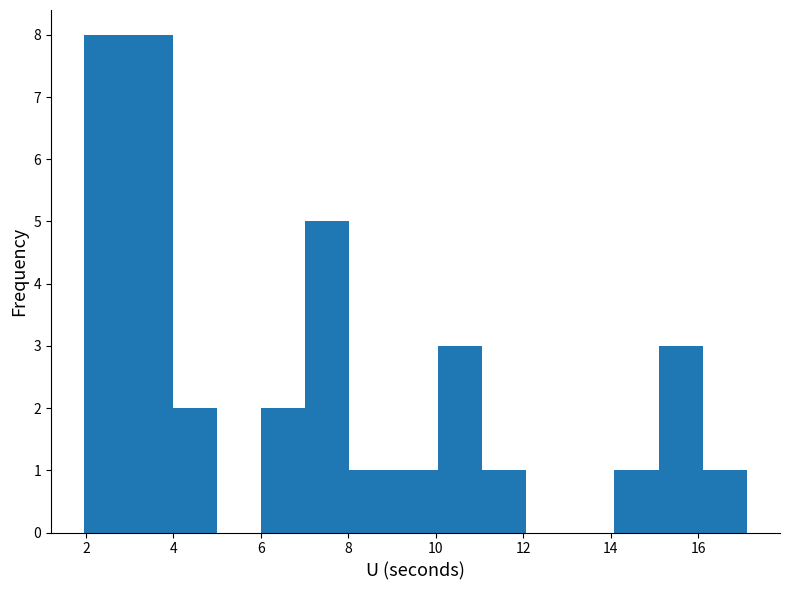

What is the height of the bar covering 7.0 to 8.0 on the x-axis? Neither the bar edges nor the heights are printed on the chart, so give them approximately, as read against the axes.

5